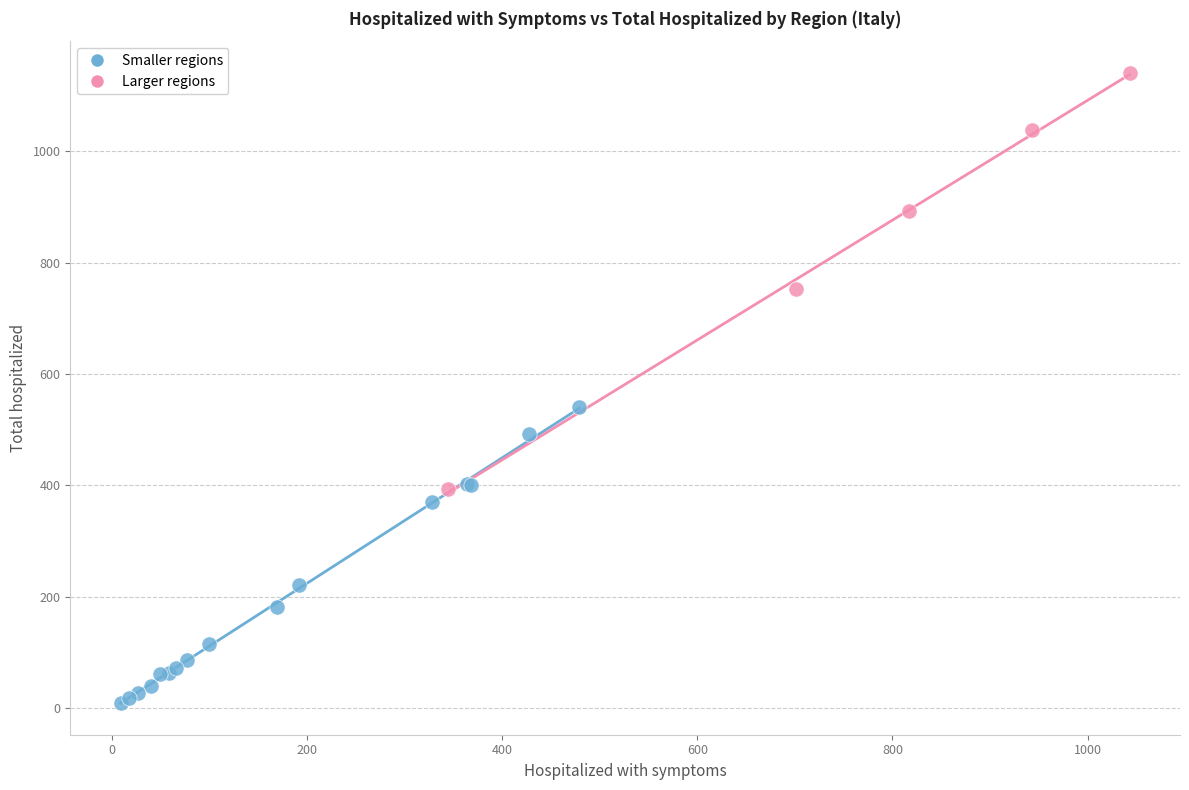

Which series reaches the maximum Y coordinate?

Larger regions